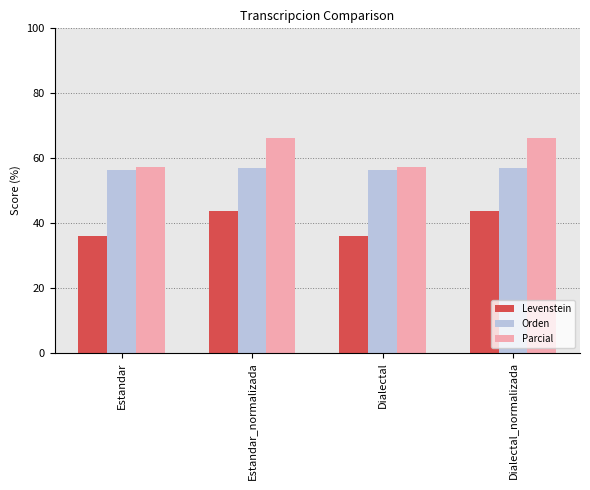

What is the label of the 2nd bar from the left?

Estandar_normalizada